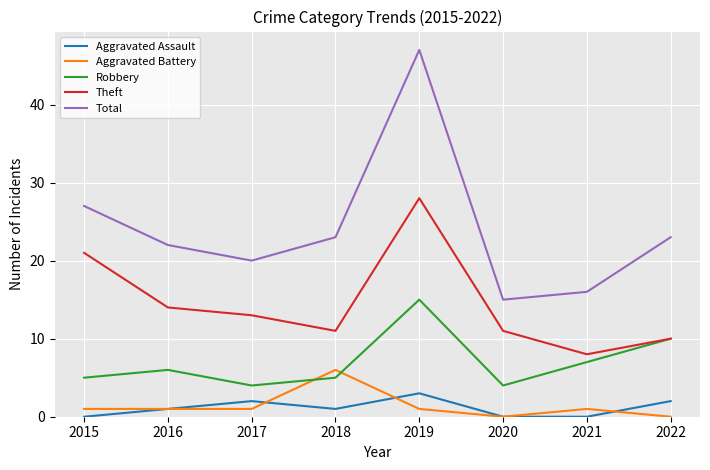

What is the difference between the second highest and minimum values in the Robbery series?

6